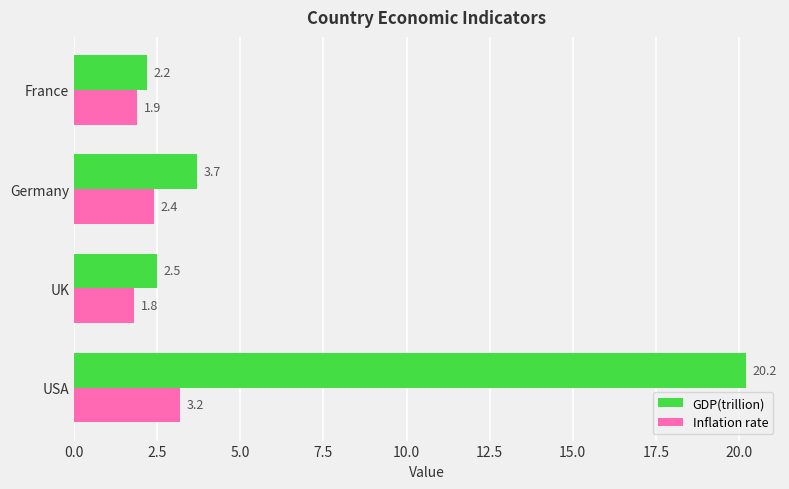

How many data points does each series have?

4